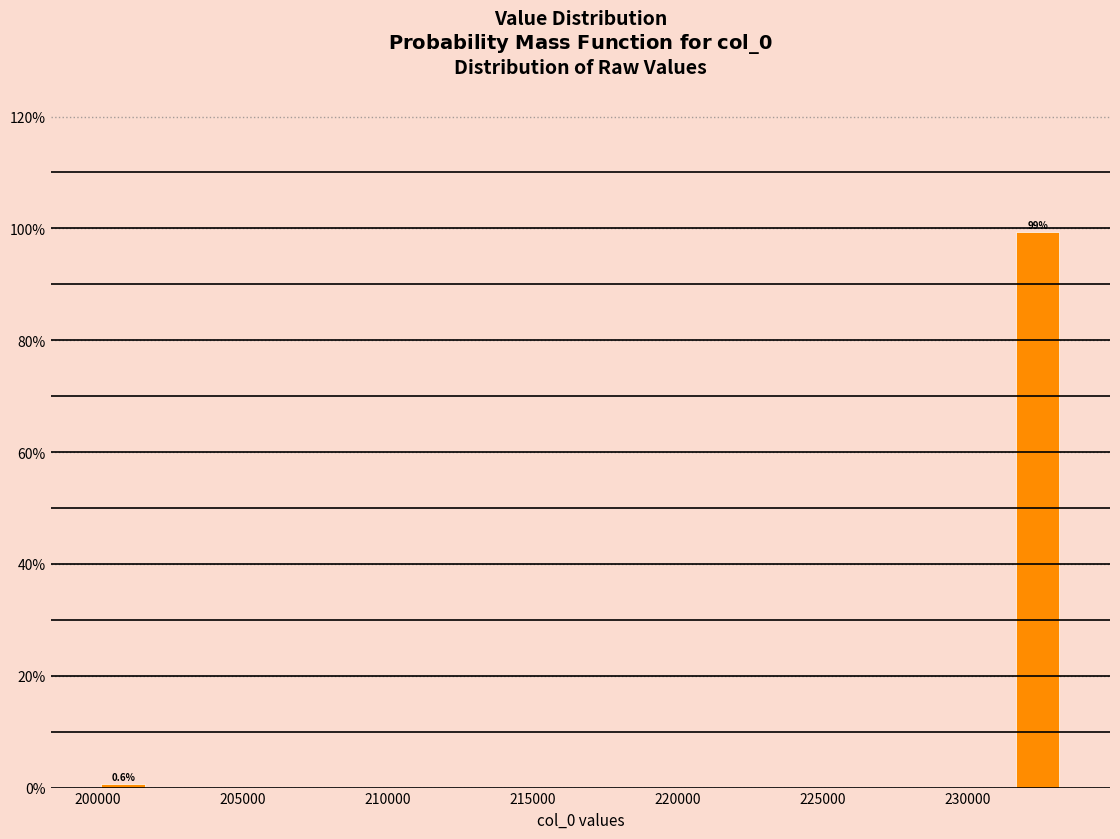

Around what value on the x-axis is the tallest bar? Give the approximate position of its centre, as read against the axis.

232500